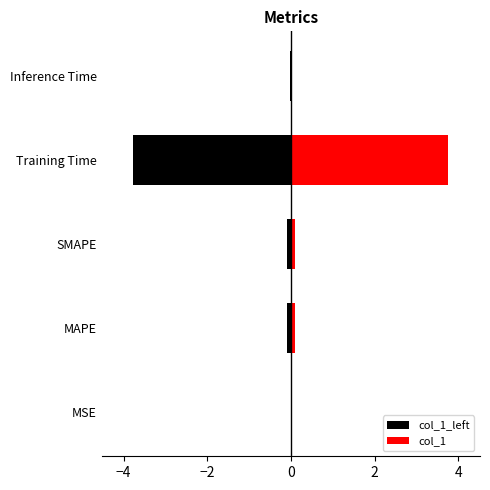

Reading right to left, what are all the values shown in this chart?

col_1_left: -0.0	-3.8	-0.1	-0.1	-0.0
col_1: 0.0	3.8	0.1	0.1	0.0